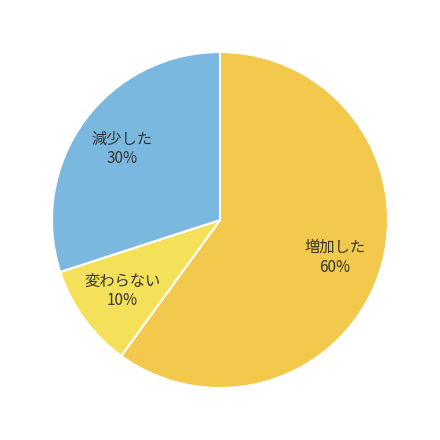

Which category accounts for the majority?

増加した